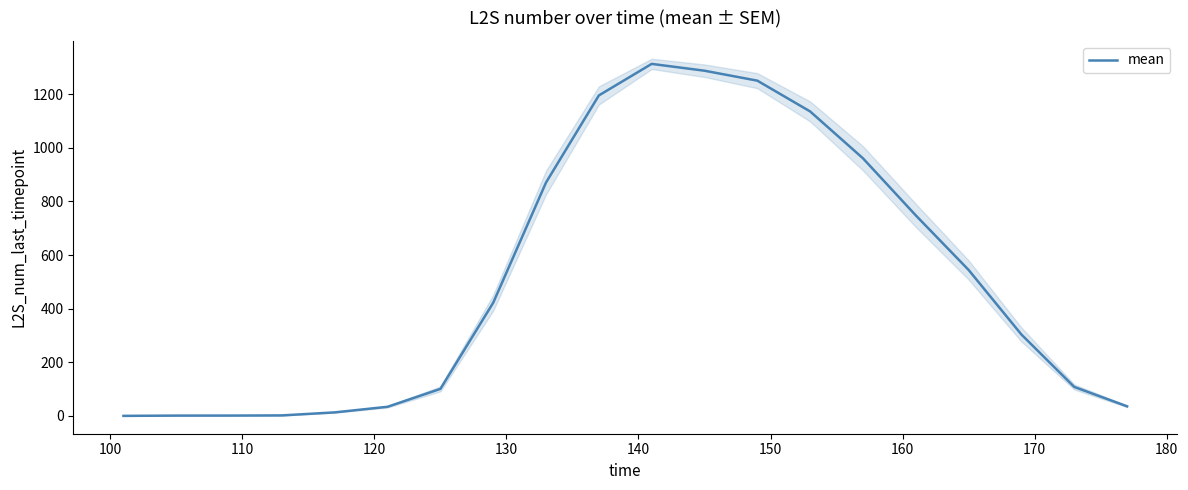

Reading right to left, extract all data points from this chart.

35.6	107.9	303.3	544.3	747.9	960.8	1135.7	1250.5	1287.6	1313.1	1195.5	870.7	422.1	100.7	33.9	13.0	1.7	1.1	1.0	0.0